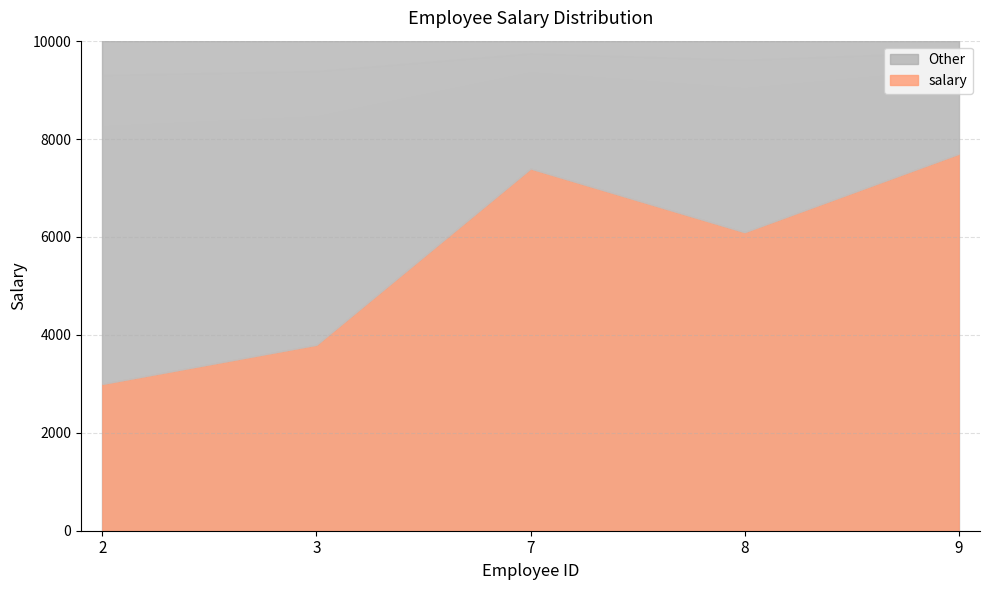

Is it true that the value at 7 is 3242?

False